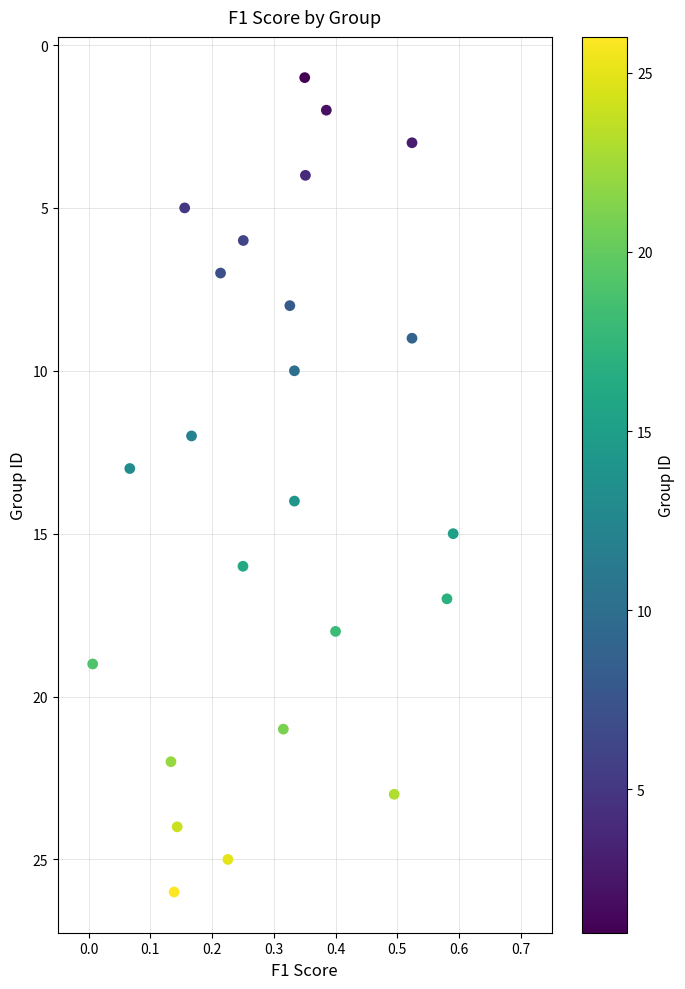

What is the range of Y values (max minus min)?

25